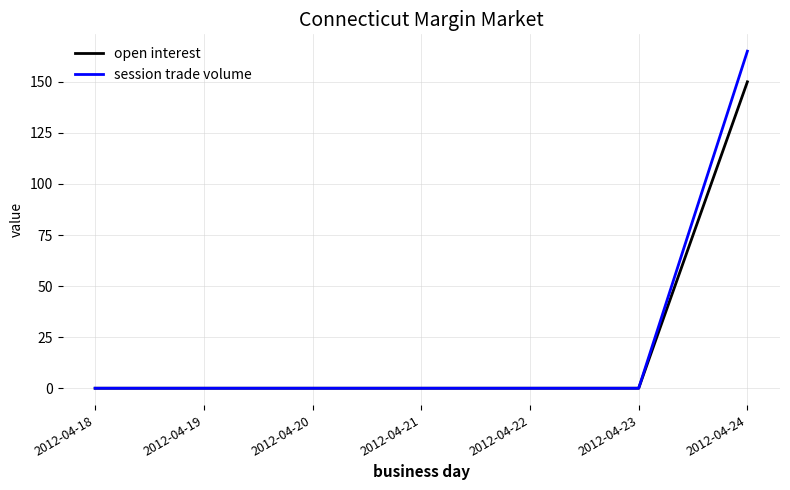

Which series has the widest spread of values?

session trade volume